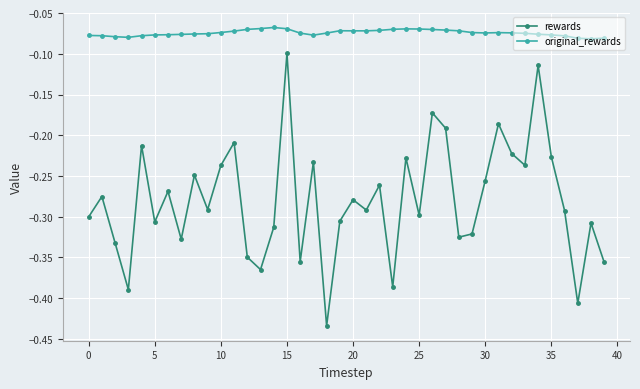

What is the difference between the second highest and second lowest values in the rewards series?

0.3